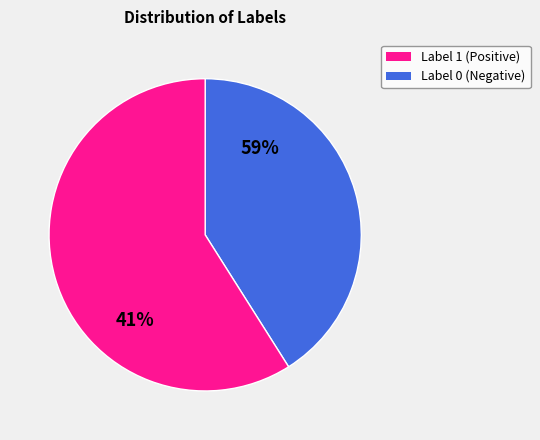

Approximately how many times larger is the value at Label 1 compared to Label 0?

1.4